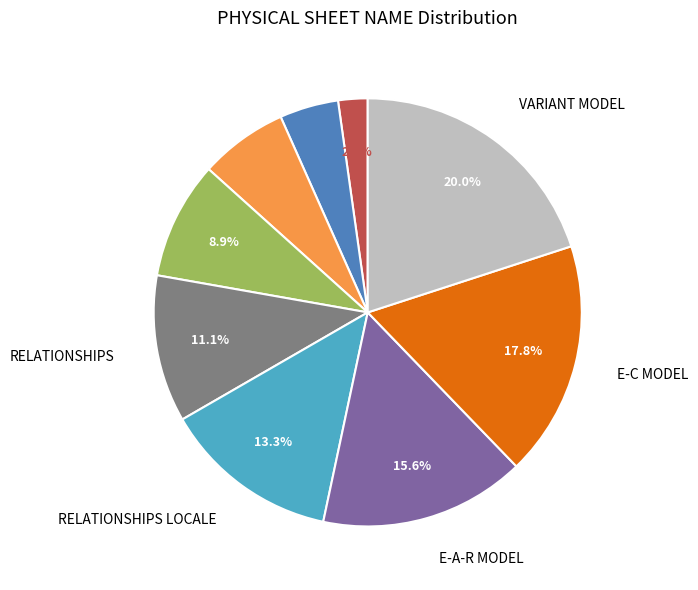

Is there any slice that represents more than half of the pie?

No